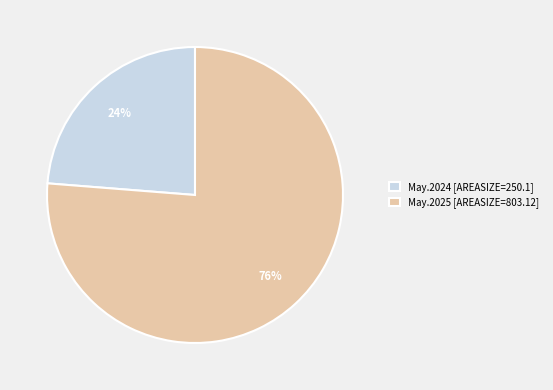

Approximately how many times larger is the value at May.2024 [AREASIZE=250.1] compared to May.2025 [AREASIZE=803.12]?

0.3